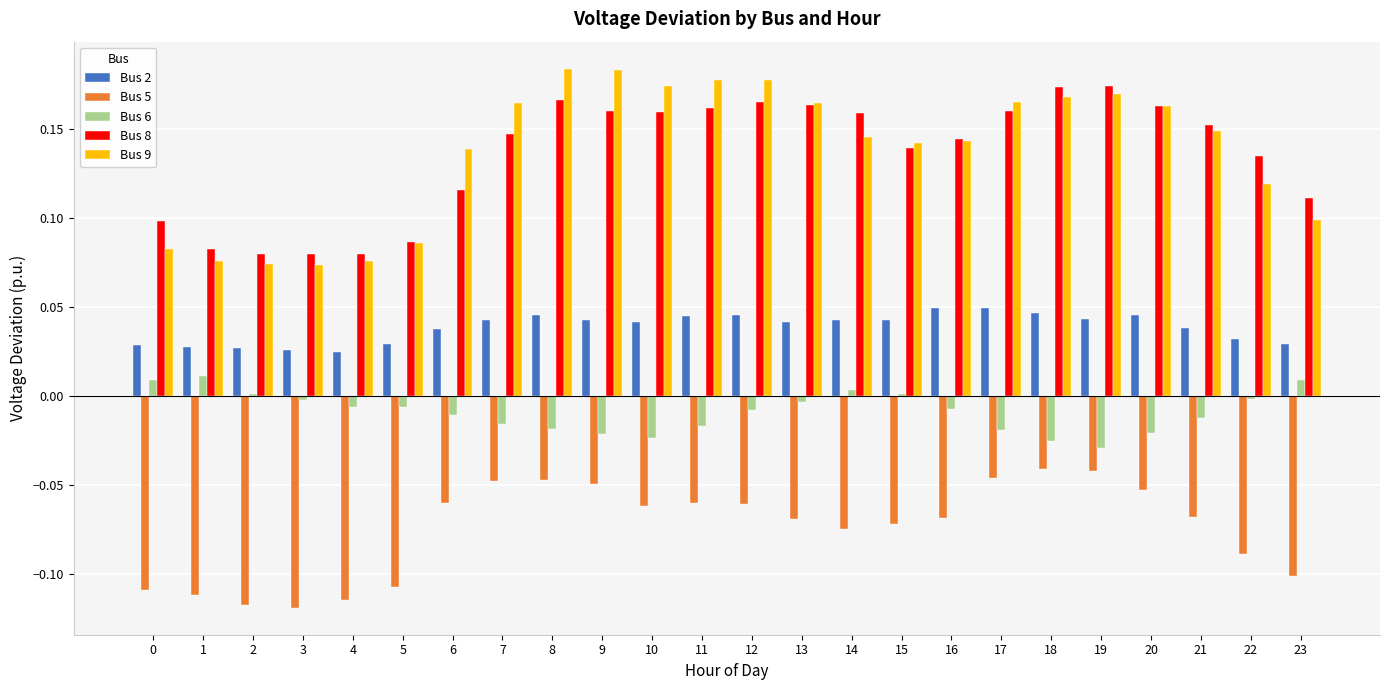

Are the bars grouped side by side (vs. stacked)?

Yes